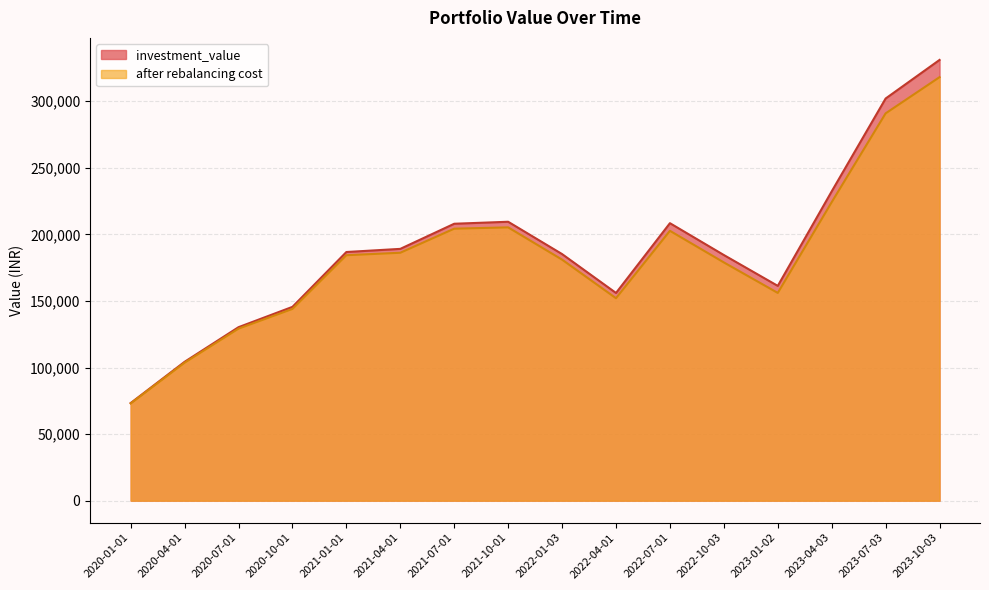

True or false: after rebalancing cost has a value of 212978.4 at 2020-07-01.

False